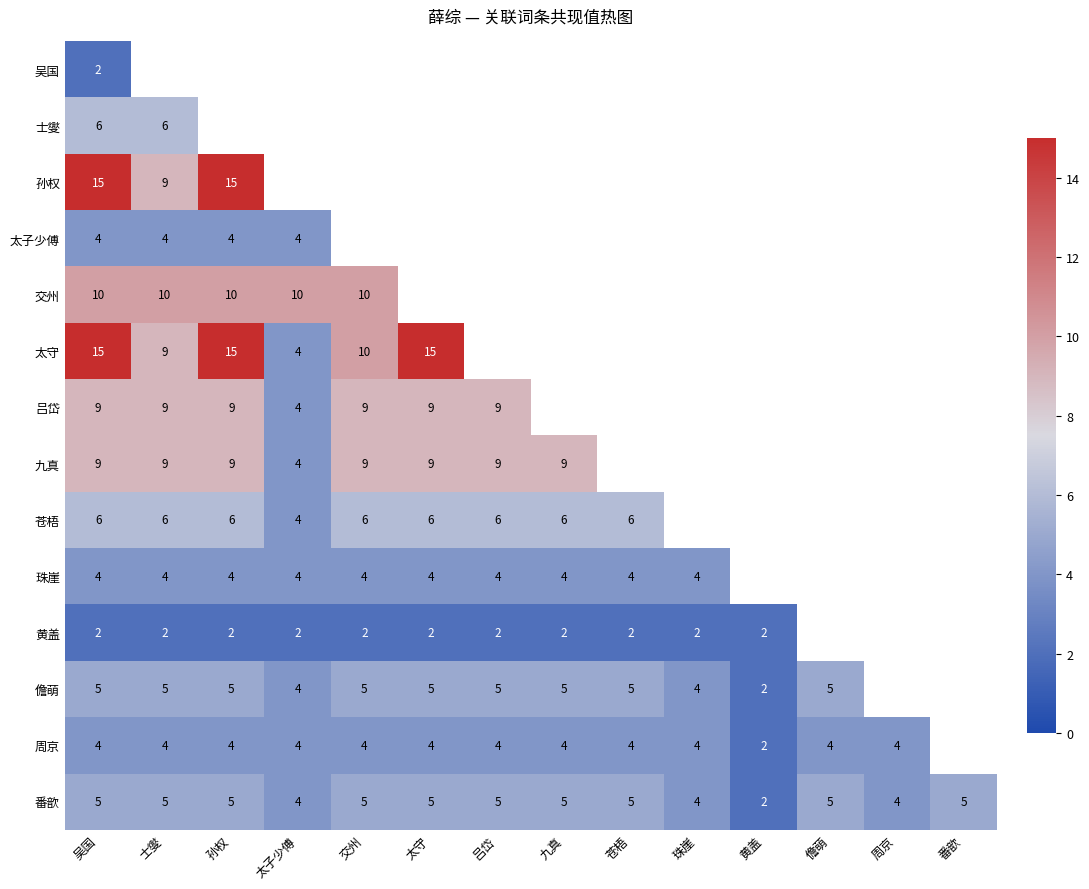

Is the value of 珠崖 at 交州 greater than the value of 黄盖 at 黄盖?

Yes